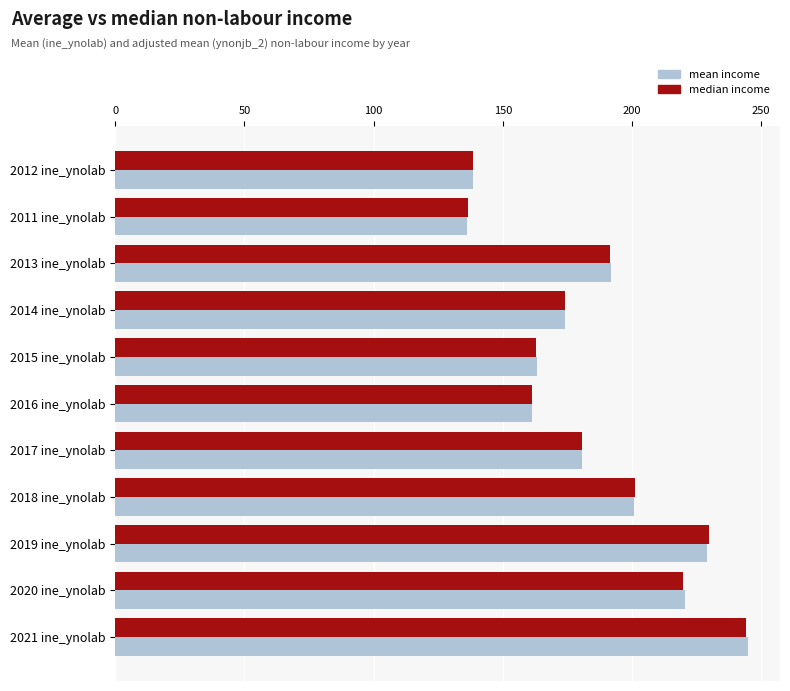

What is the difference between the maximum and second lowest values in the median income series?

105.7